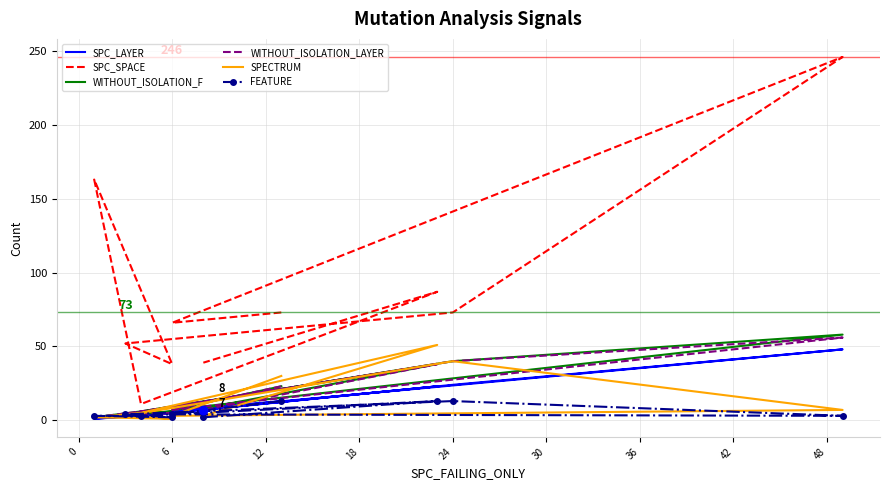

Reading right to left, what are all the values shown in this chart?

SPC_LAYER: 7	23	3	1	5	2	24	48	6	13
SPC_SPACE: 39	87	11	163	38	52	73	246	66	73
WITHOUT_ISOLATION_F: 8	38	6	2	6	4	40	58	7	23
WITHOUT_ISOLATION_LAYER: 7	38	6	2	5	4	40	56	7	23
SPECTRUM: 3	51	5	2	1	3	40	7	3	30
FEATURE: 2	13	3	3	2	4	13	3	4	13